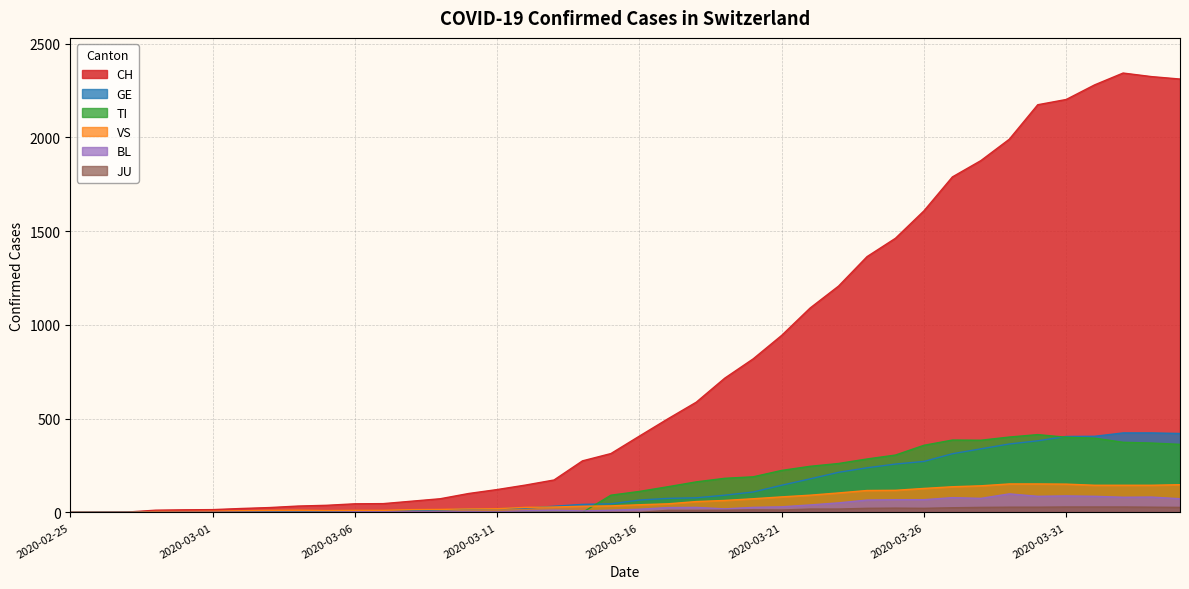

The value of CH at 2020-03-12 is 146. True or false?

True